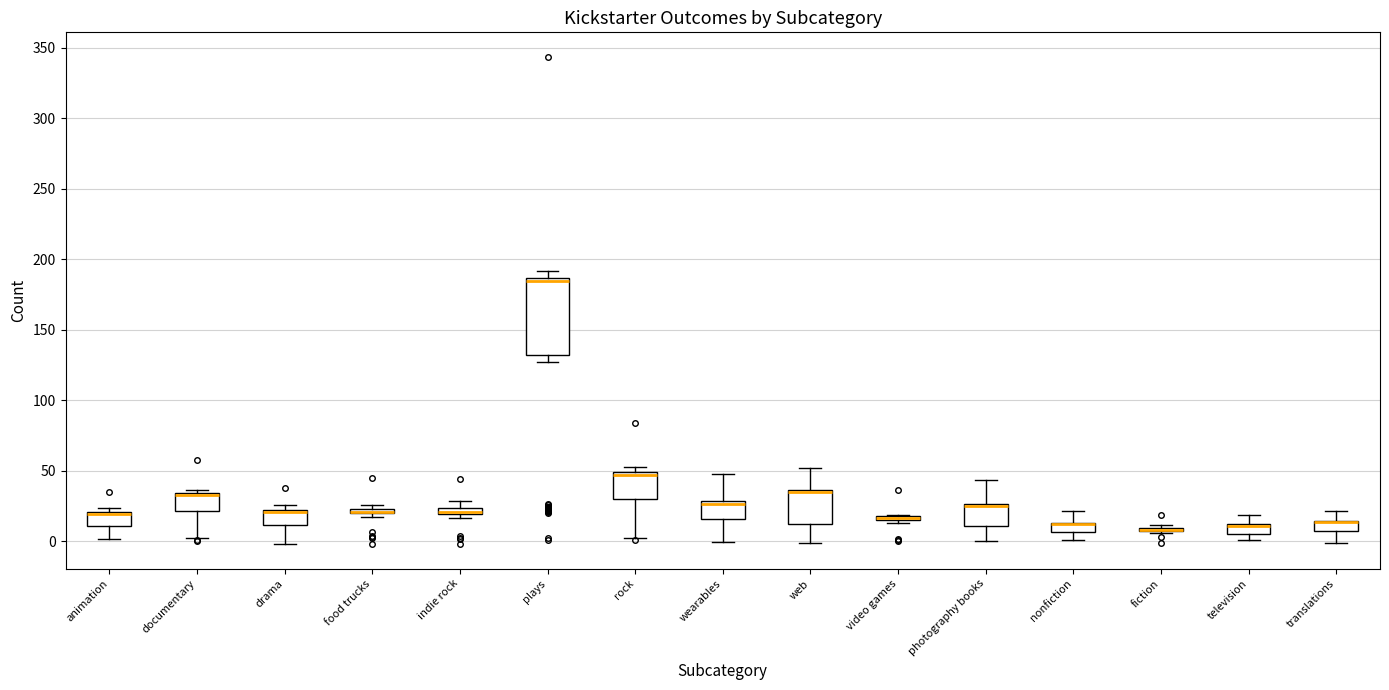

Where does the upper whisker of the box for photography books end on the y-axis? The values are not printed on the chart, so give them approximately, as read against the axis.

45